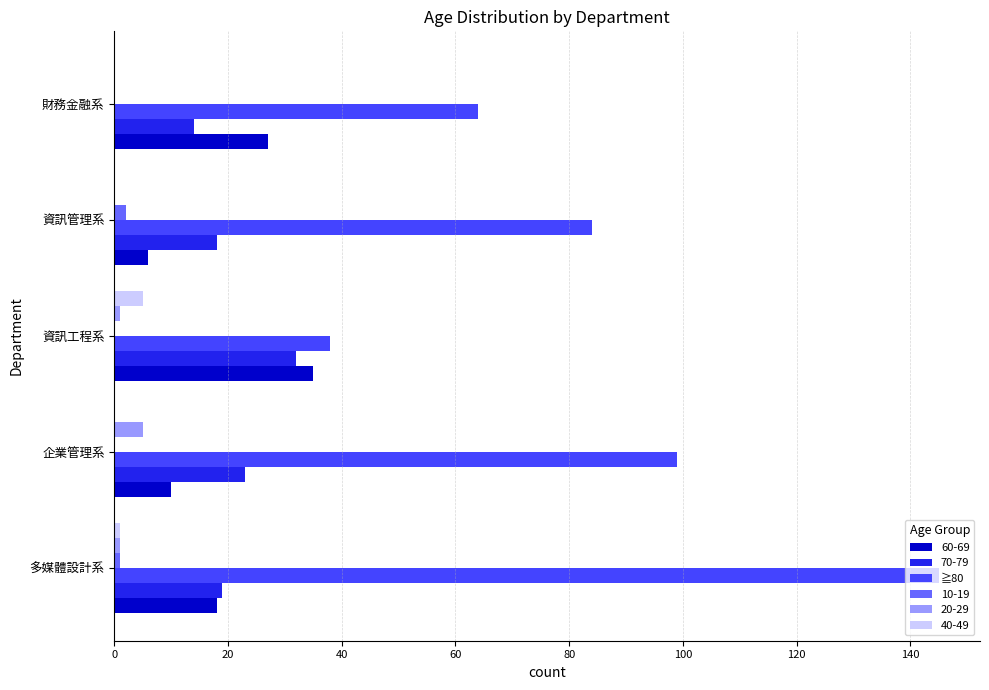

The 60-69 series shows 18 at 多媒體設計系. True or false?

True